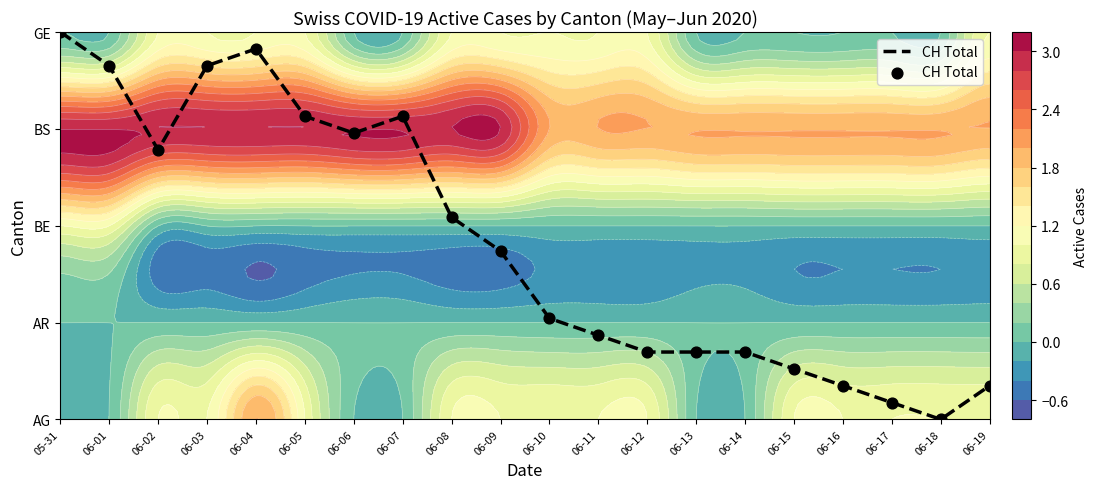

List the labels in order of value, smallest first.

06-18, 06-17, 06-16, 06-19, 06-15, 06-12, 06-13, 06-14, 06-11, 06-10, 06-09, 06-08, 06-02, 06-06, 06-05, 06-07, 06-01, 06-03, 06-04, 05-31